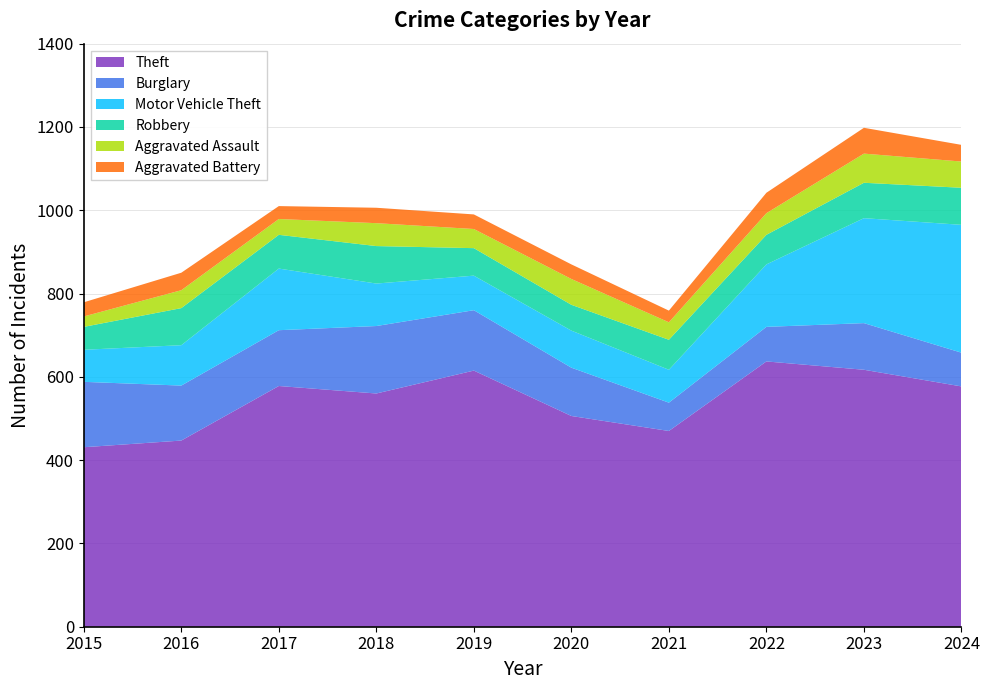

Reading left to right, list all the values displayed in this chart.

Theft: 2015=431	2016=447	2017=578	2018=560	2019=615	2020=506	2021=470	2022=637	2023=617	2024=577
Burglary: 2015=157	2016=132	2017=134	2018=162	2019=145	2020=116	2021=68	2022=83	2023=112	2024=81
Motor Vehicle Theft: 2015=77	2016=97	2017=148	2018=102	2019=83	2020=89	2021=79	2022=150	2023=252	2024=307
Robbery: 2015=55	2016=89	2017=81	2018=90	2019=66	2020=62	2021=72	2022=71	2023=85	2024=89
Aggravated Assault: 2015=25	2016=43	2017=38	2018=55	2019=46	2020=62	2021=42	2022=52	2023=70	2024=63
Aggravated Battery: 2015=34	2016=42	2017=31	2018=37	2019=35	2020=35	2021=28	2022=49	2023=62	2024=40